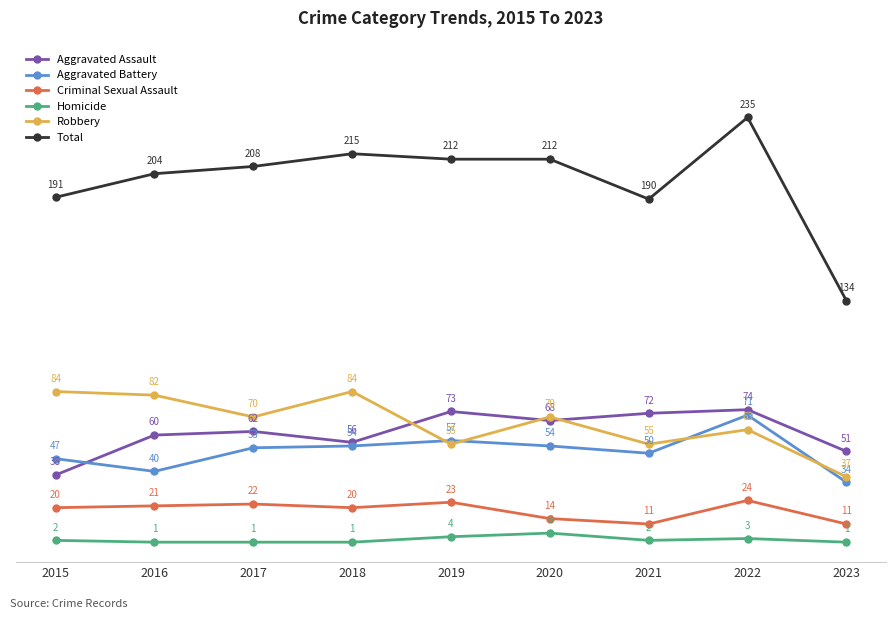

What is the value of the Aggravated Assault point at the 8th from the left?

74